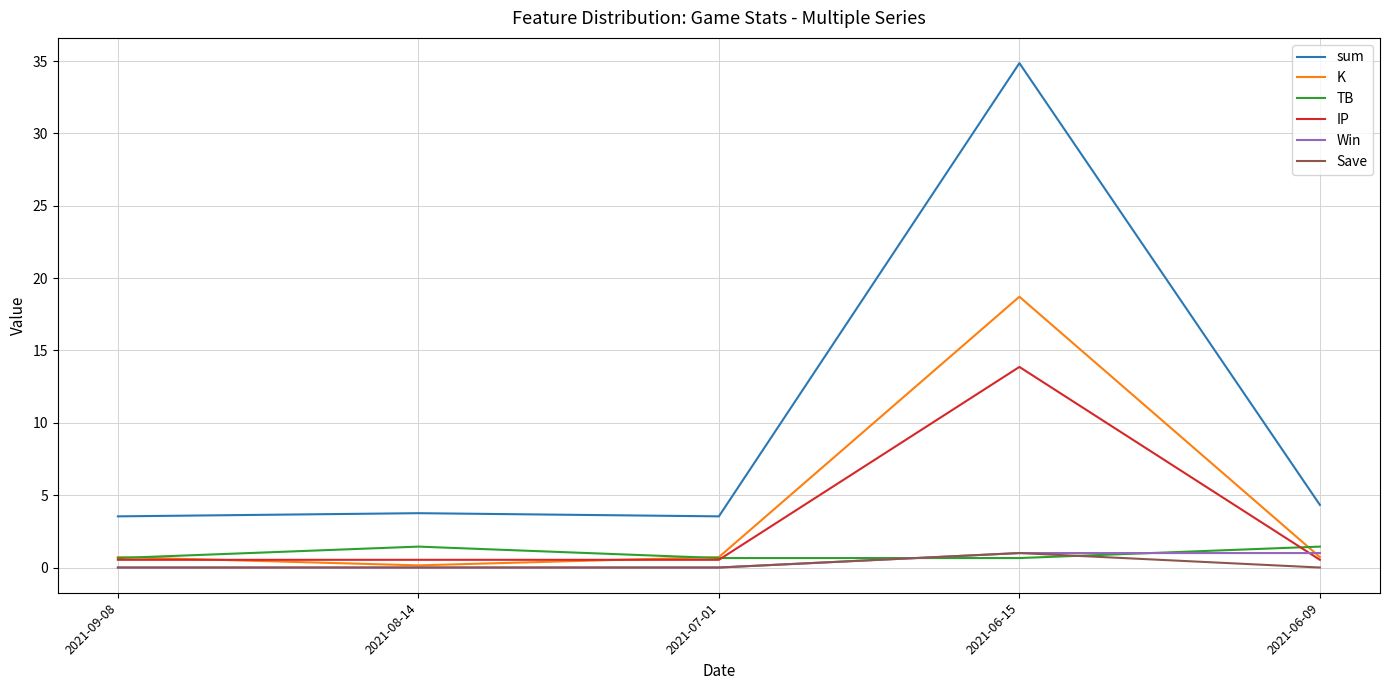

True or false: Save and sum cross at least once.

False